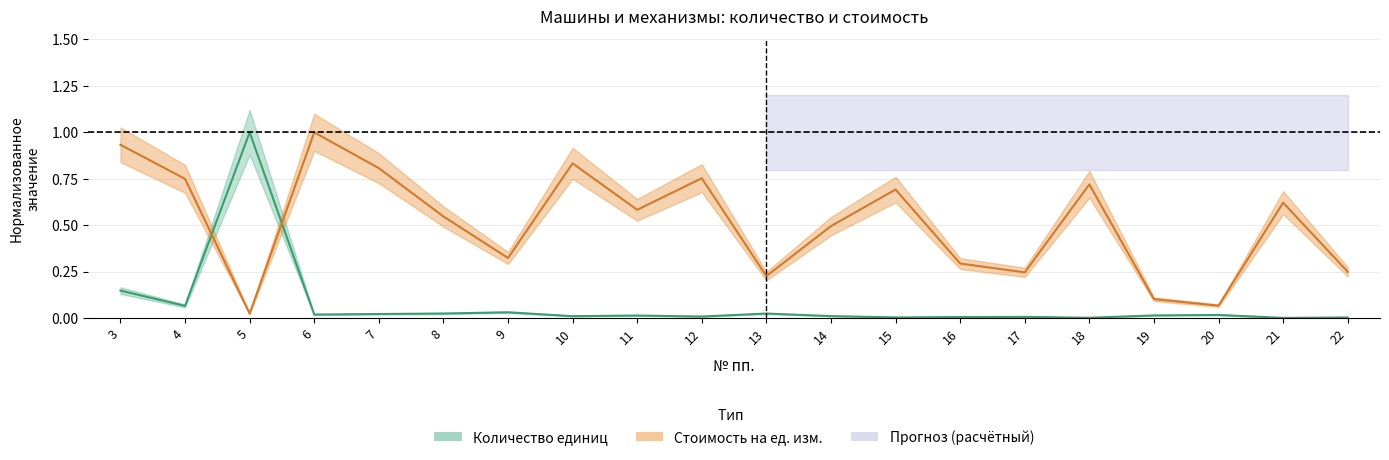

List the series in order of their peak value, highest first.

qty, unit_cost